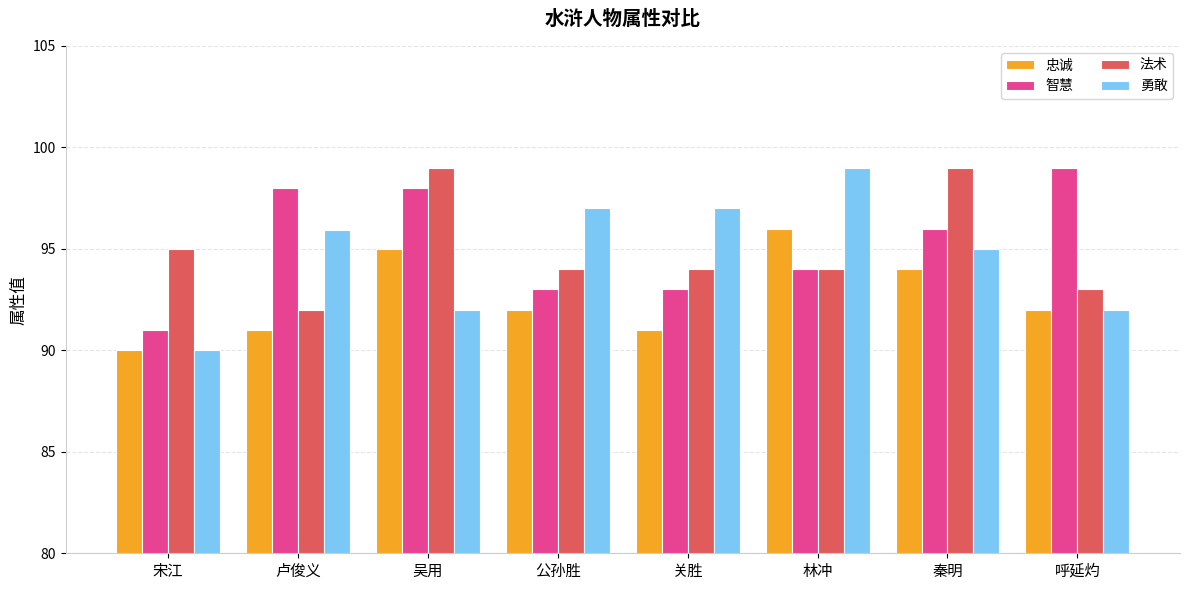

Reading left to right, what are all the values shown in this chart?

忠诚: 90.0	91.0	95.0	92.0	91.0	96.0	94.0	92.0
智慧: 91.0	98.0	98.0	93.0	93.0	94.0	96.0	99.0
法术: 95.0	92.0	99.0	94.0	94.0	94.0	99.0	93.0
勇敢: 90.0	95.9	92.0	97.0	97.0	99.0	95.0	92.0